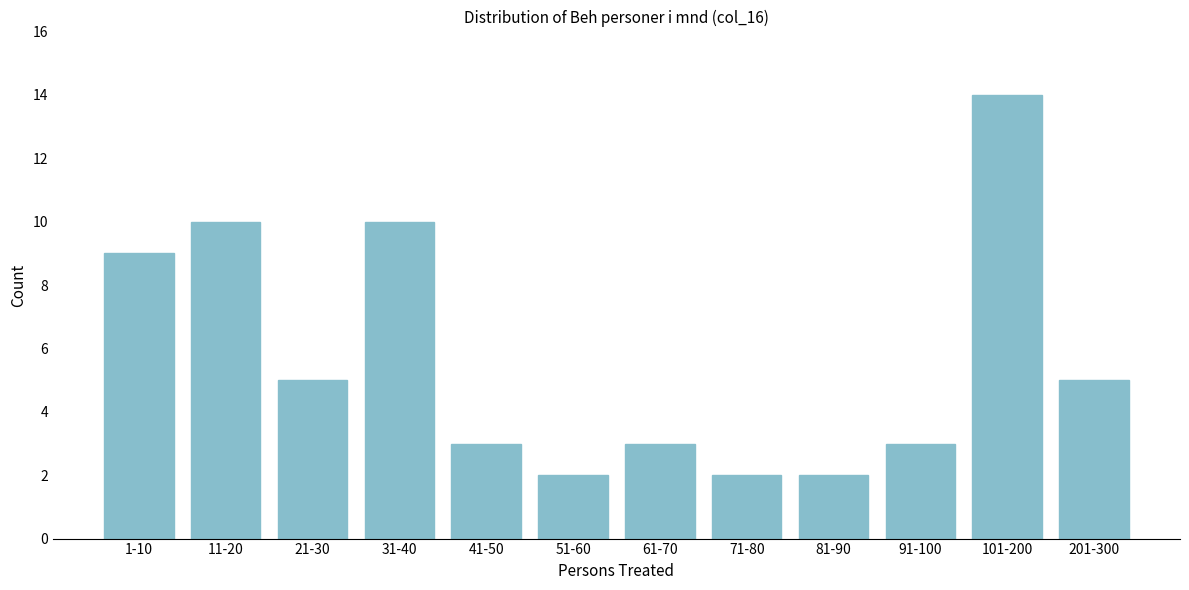

Reading left to right, list all the values displayed in this chart.

9	10	5	10	3	2	3	2	2	3	14	5